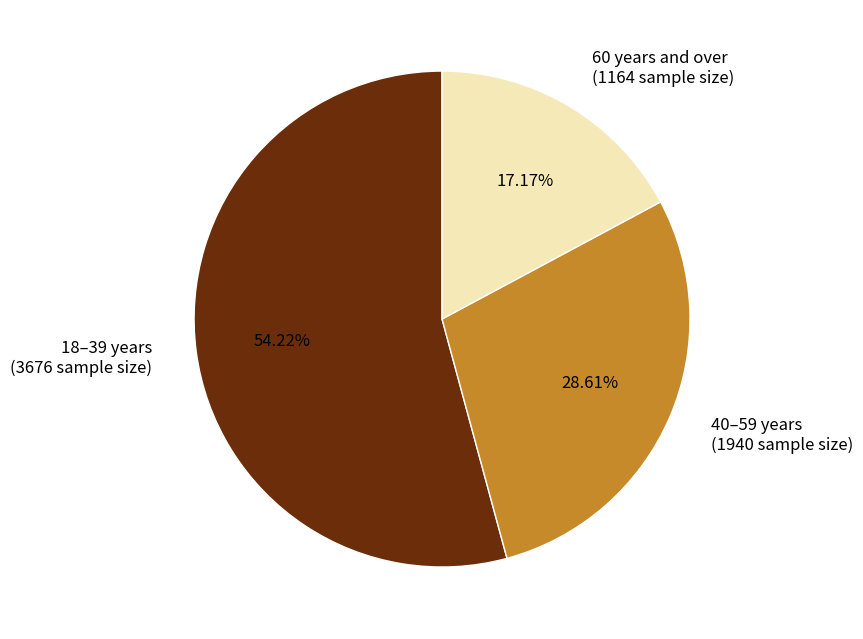

Which category has the smallest portion of the pie?

60 years and over